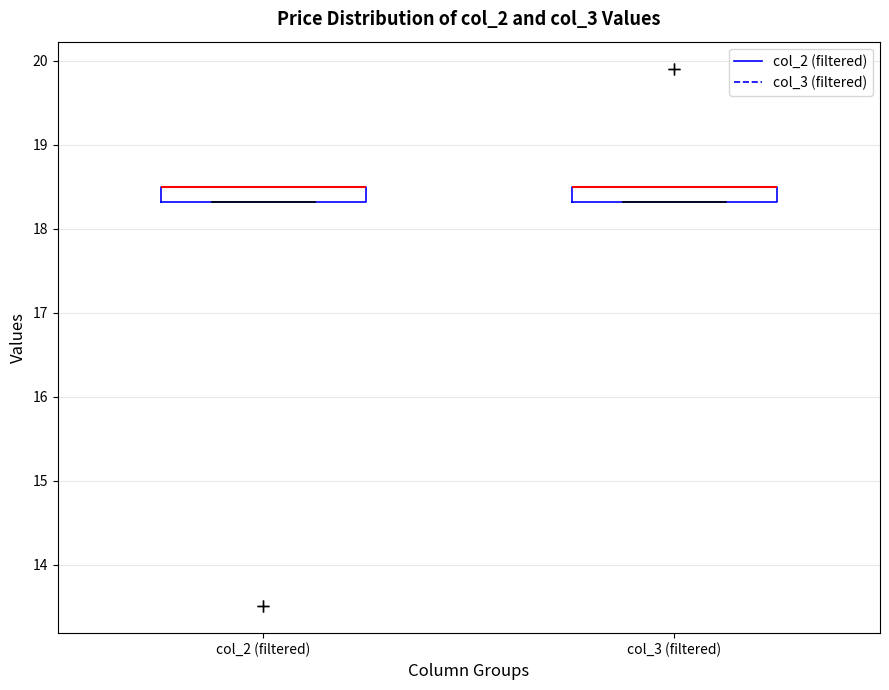

Reading left to right, transcribe this box plot: for each box, give where its median line is, the range the box spans, and where its two whiskers end, as read against the y-axis. The values are not printed on the chart, so give them approximately, as read against the axis.

col_2 (filtered): median 18.5 (drawn on the box's upper edge), box 18.3 to 18.5, whiskers 18.3 to 18.5
col_3 (filtered): median 18.5 (drawn on the box's upper edge), box 18.3 to 18.5, whiskers 18.3 to 18.5